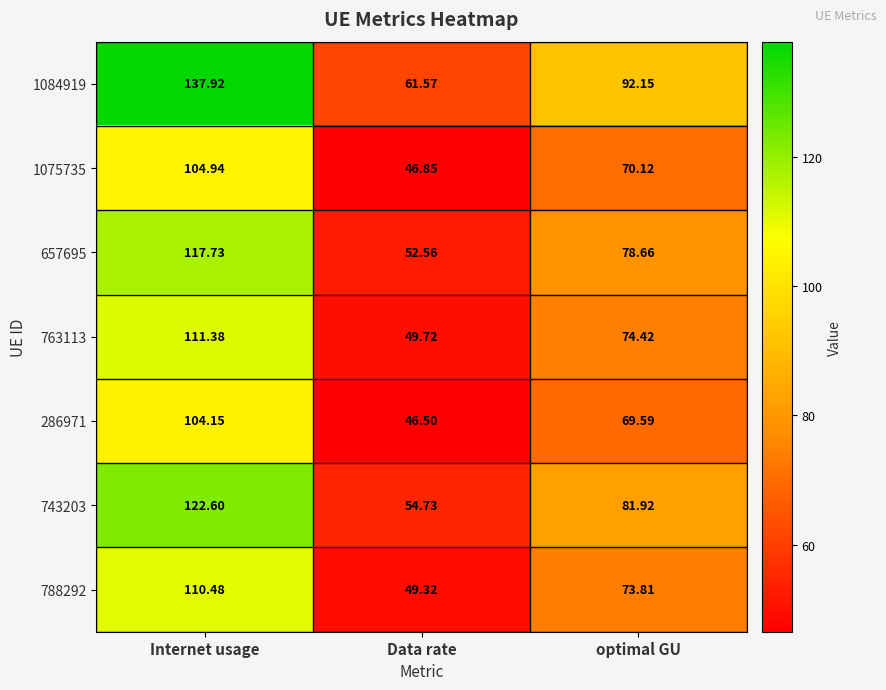

How many categories are shown in the chart?

3